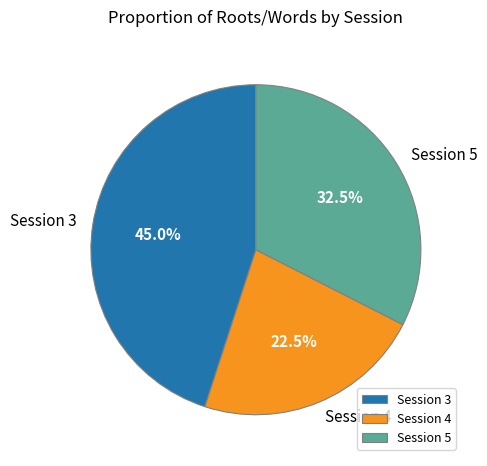

Combined, do Session 4 and Session 5 account for over 50%?

Yes